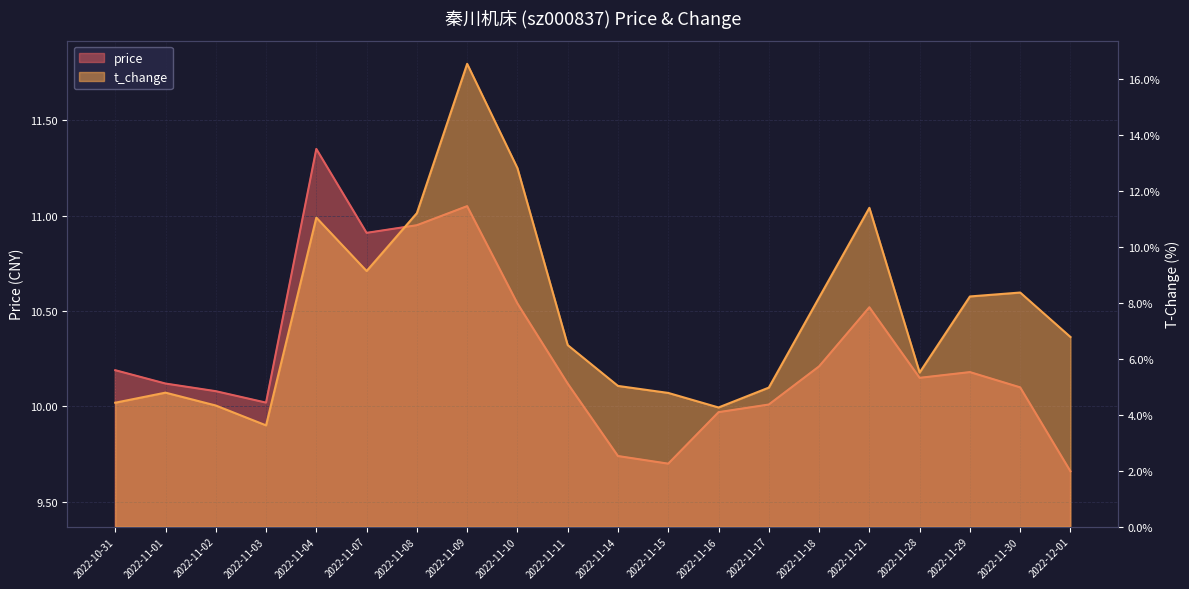

Reading left to right, transcribe all the data shown in this chart.

price: 2022-10-31=10.2	2022-11-01=10.1	2022-11-02=10.1	2022-11-03=10.0	2022-11-04=11.3	2022-11-07=10.9	2022-11-08=10.9	2022-11-09=11.1	2022-11-10=10.5	2022-11-11=10.1	2022-11-14=9.7	2022-11-15=9.7	2022-11-16=10.0	2022-11-17=10.0	2022-11-18=10.2	2022-11-21=10.5	2022-11-28=10.2	2022-11-29=10.2	2022-11-30=10.1	2022-12-01=9.7
t_change: 2022-10-31=4.4	2022-11-01=4.8	2022-11-02=4.3	2022-11-03=3.6	2022-11-04=11.1	2022-11-07=9.1	2022-11-08=11.2	2022-11-09=16.6	2022-11-10=12.8	2022-11-11=6.5	2022-11-14=5.0	2022-11-15=4.8	2022-11-16=4.3	2022-11-17=5.0	2022-11-18=8.2	2022-11-21=11.4	2022-11-28=5.5	2022-11-29=8.2	2022-11-30=8.4	2022-12-01=6.8